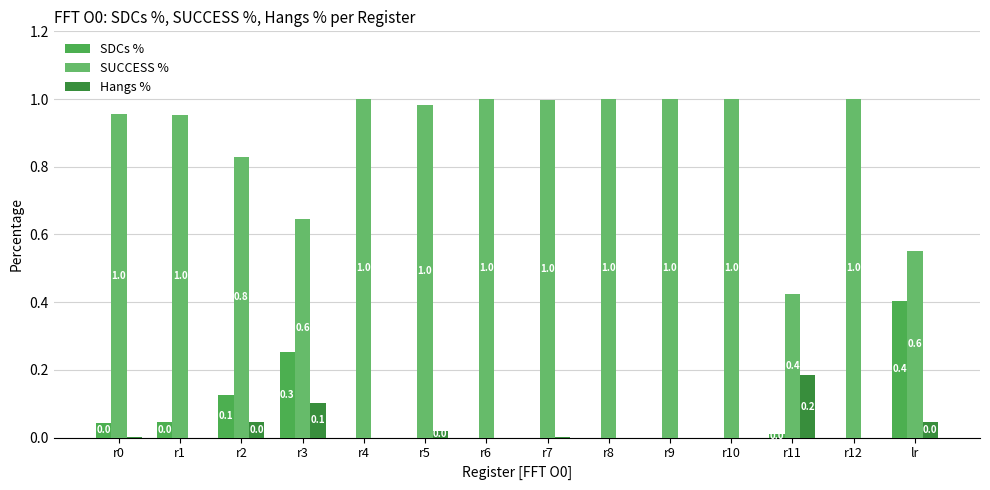

At r11, list the series in order from largest to smallest.

SUCCESS %, Hangs %, SDCs %